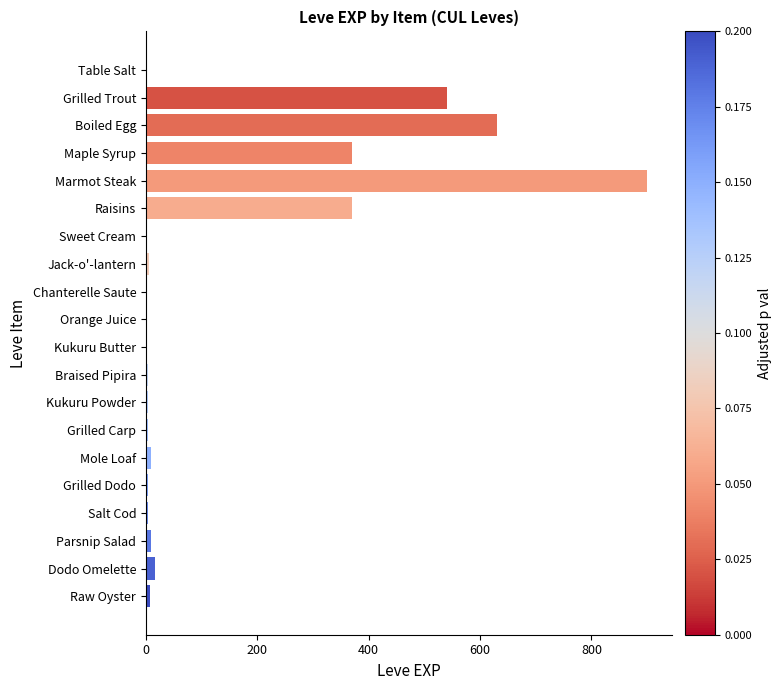

Is it true that the value at Grilled Trout is 540?

True